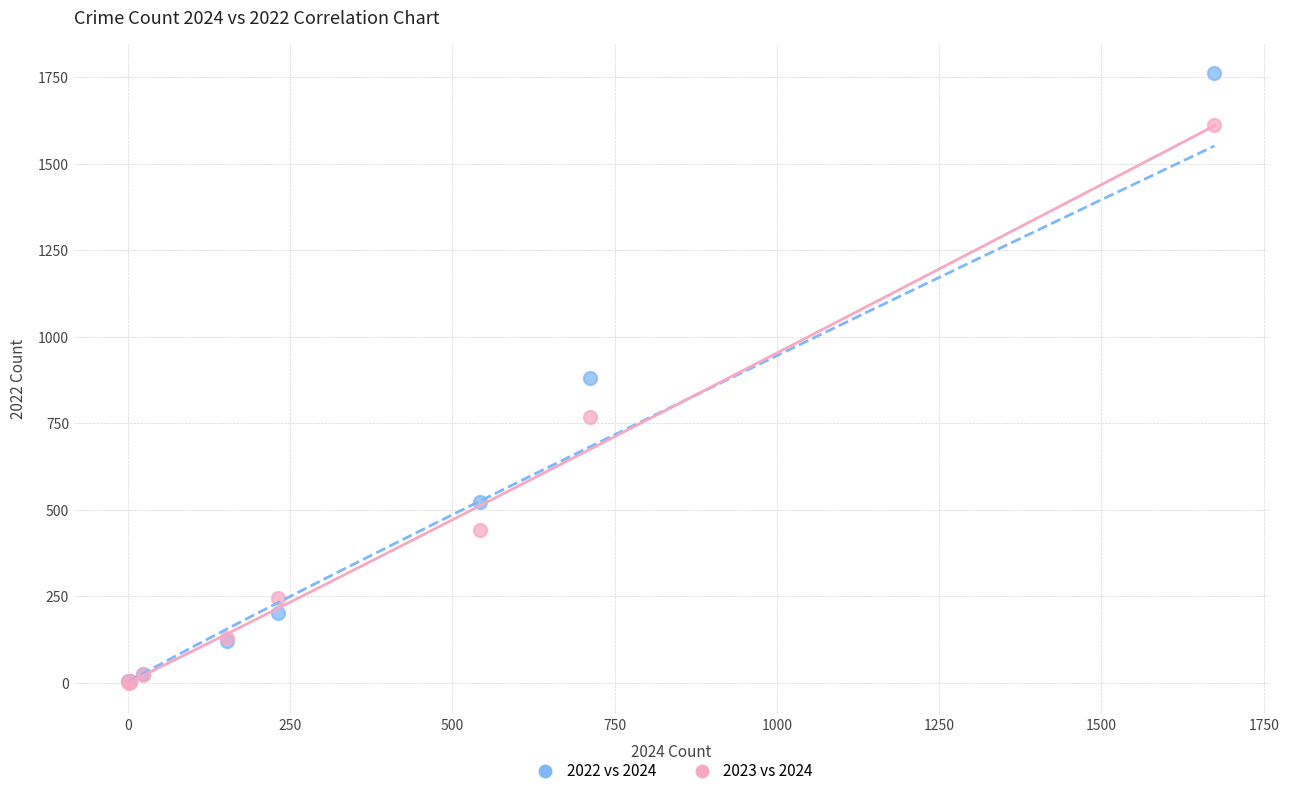

In the 2023 vs 2024 series, what Y value is closest to 806?

767